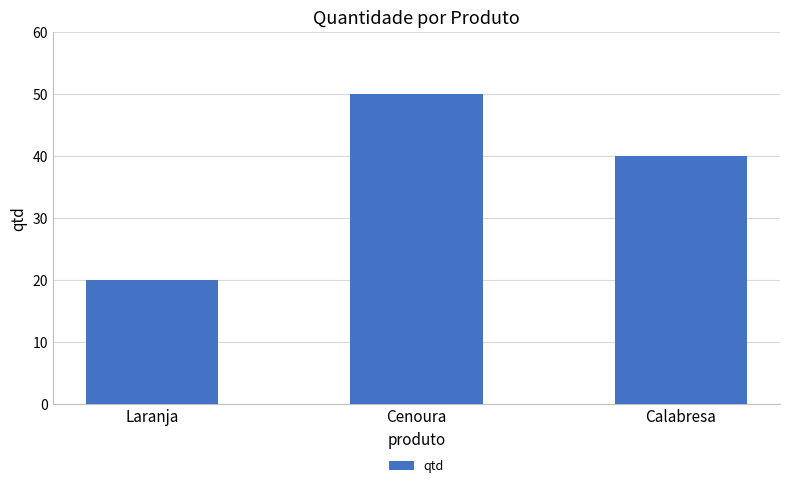

What is the change in value from Laranja to Calabresa?

+20